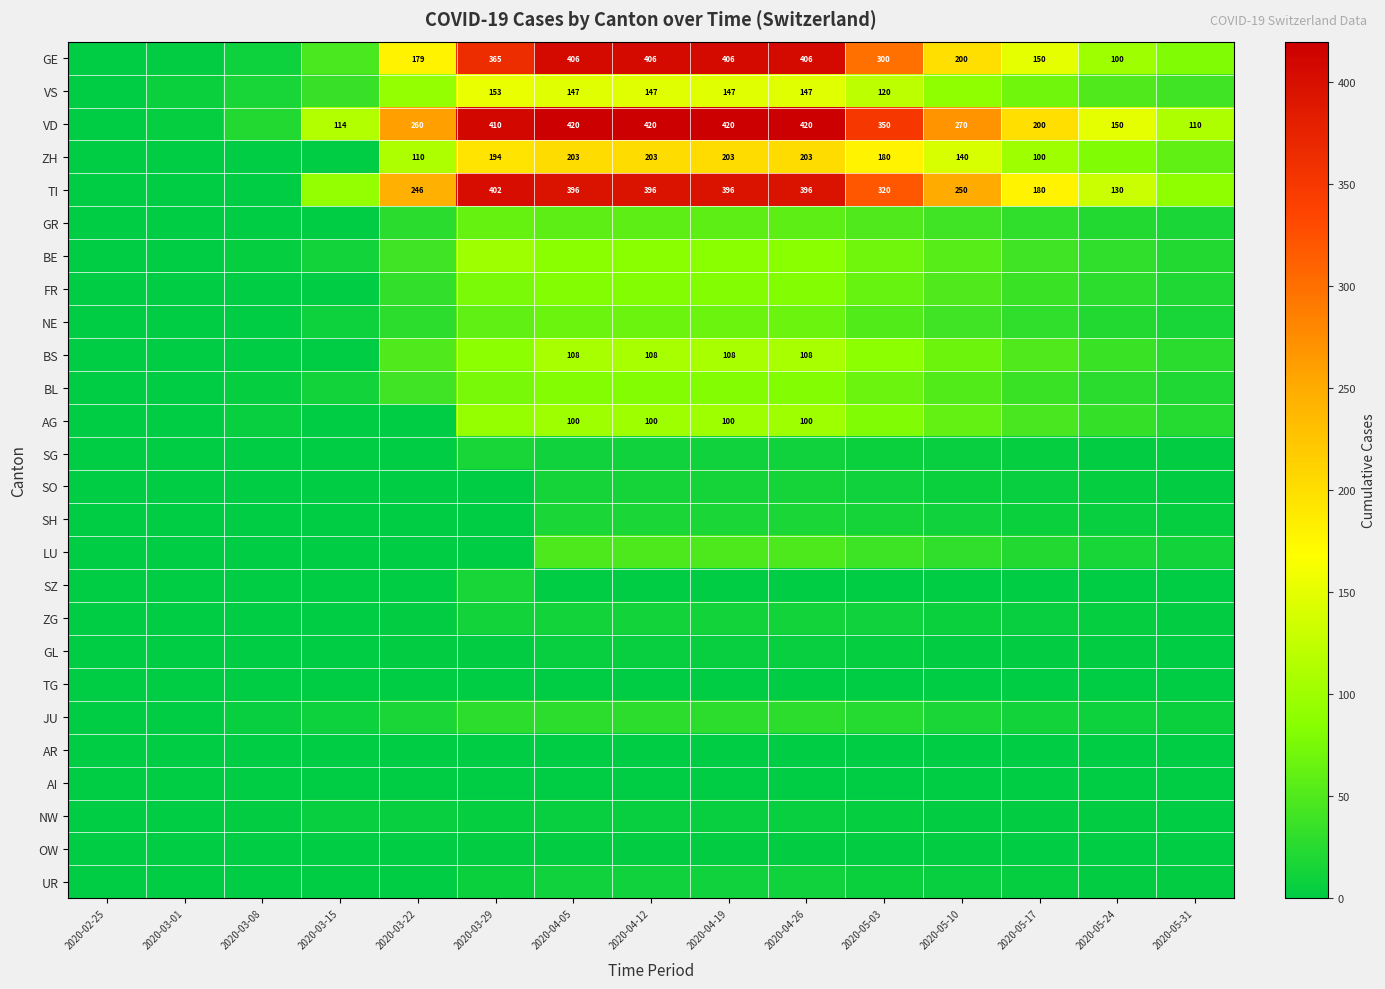

The value of GE at 2020-04-19 is 180. True or false?

False